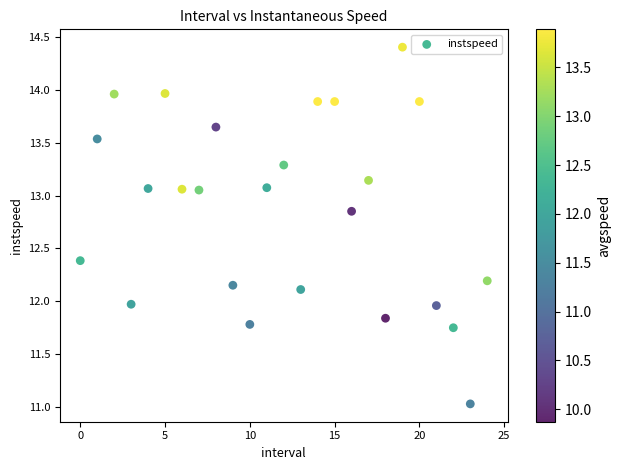

What is the range of Y values (max minus min)?

3.4